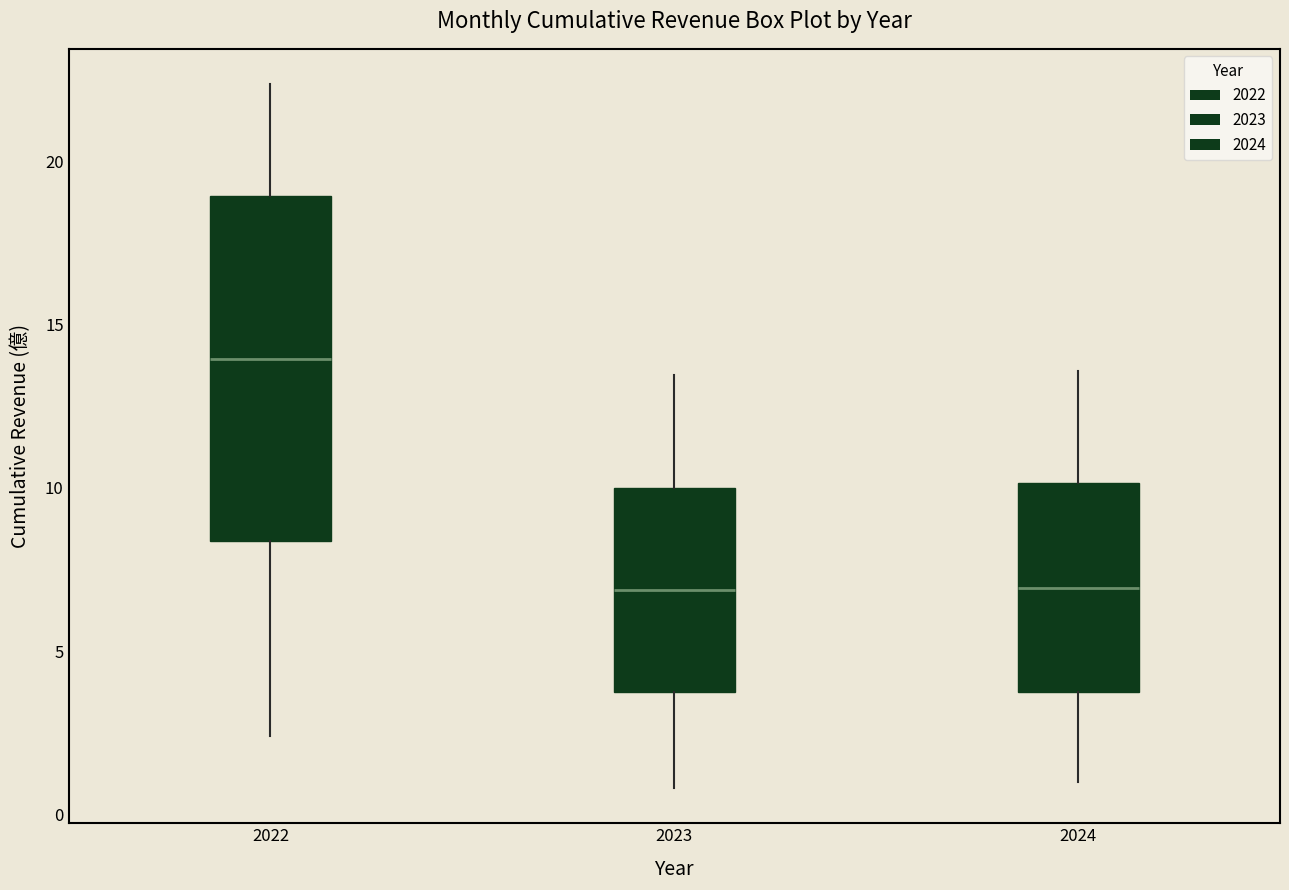

Comparing the boxes themselves (not the whiskers), which one is the tallest?

2022